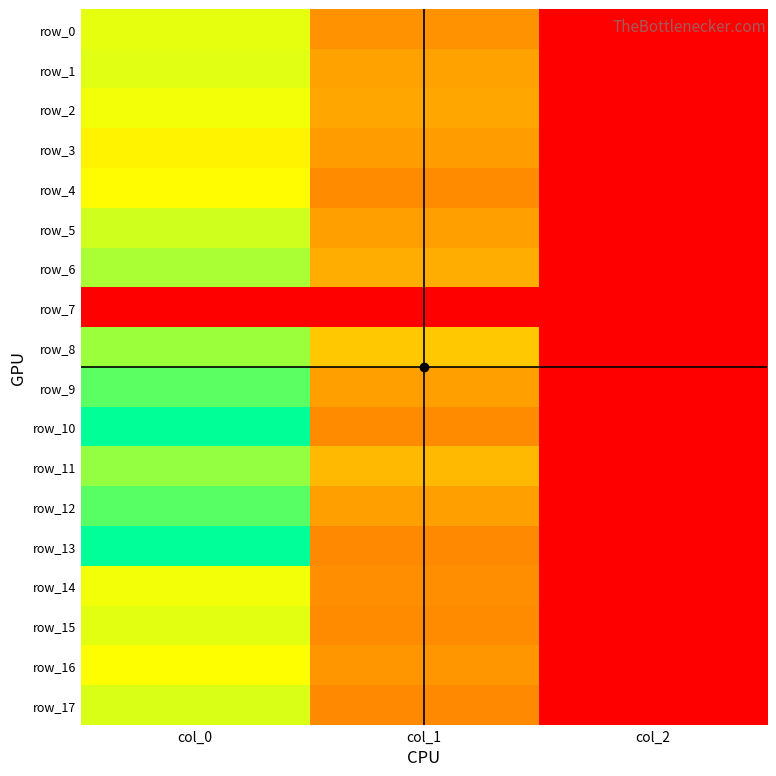

Which category has the highest value across all series?

col_0